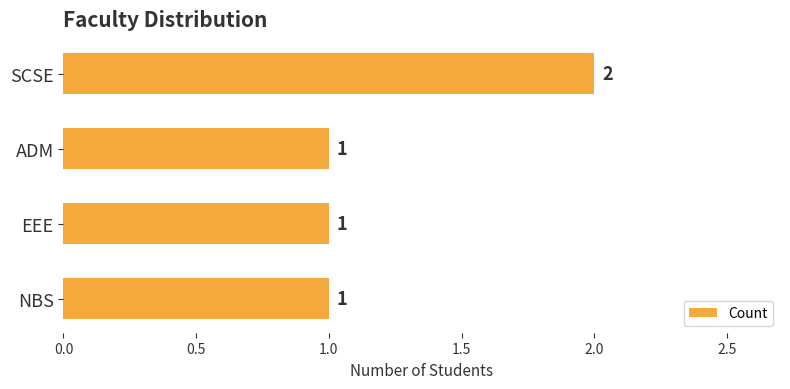

Which has a higher value, SCSE or ADM?

SCSE